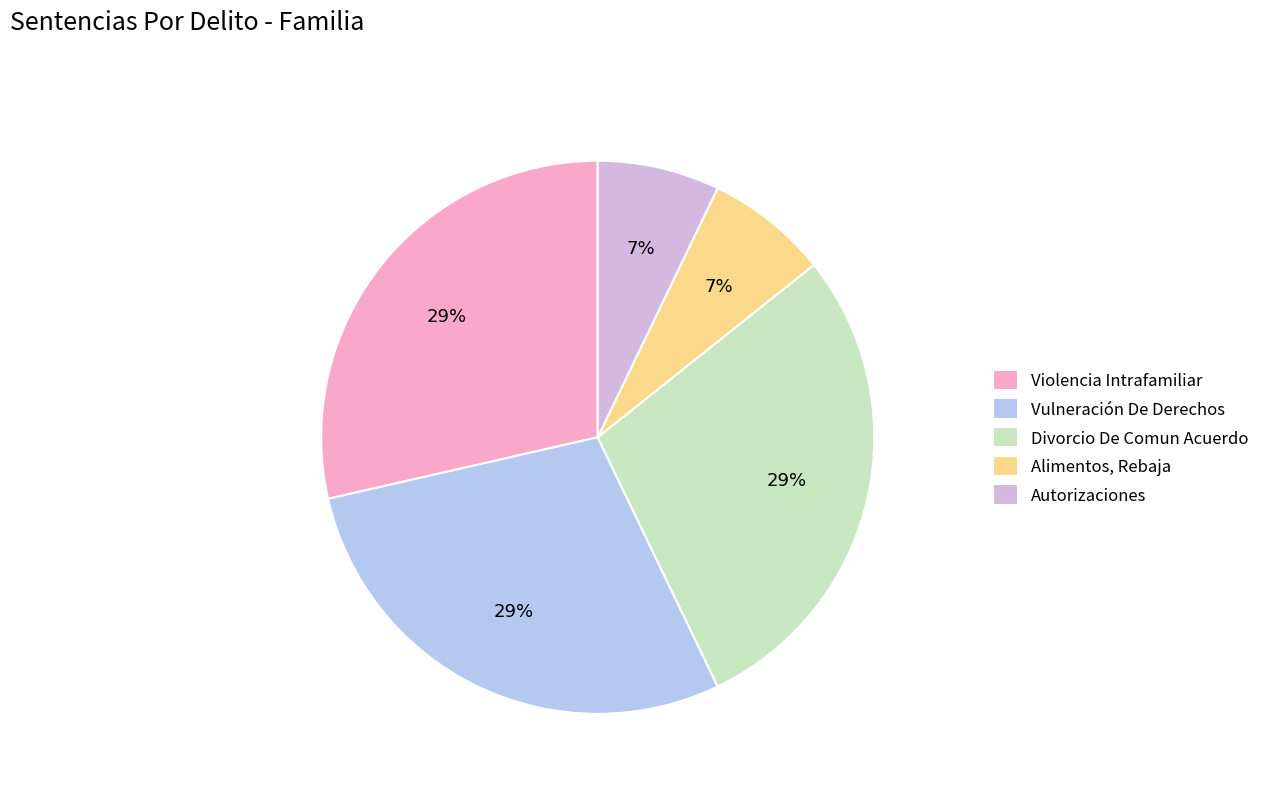

Which category has the biggest portion of the pie?

Violencia Intrafamiliar